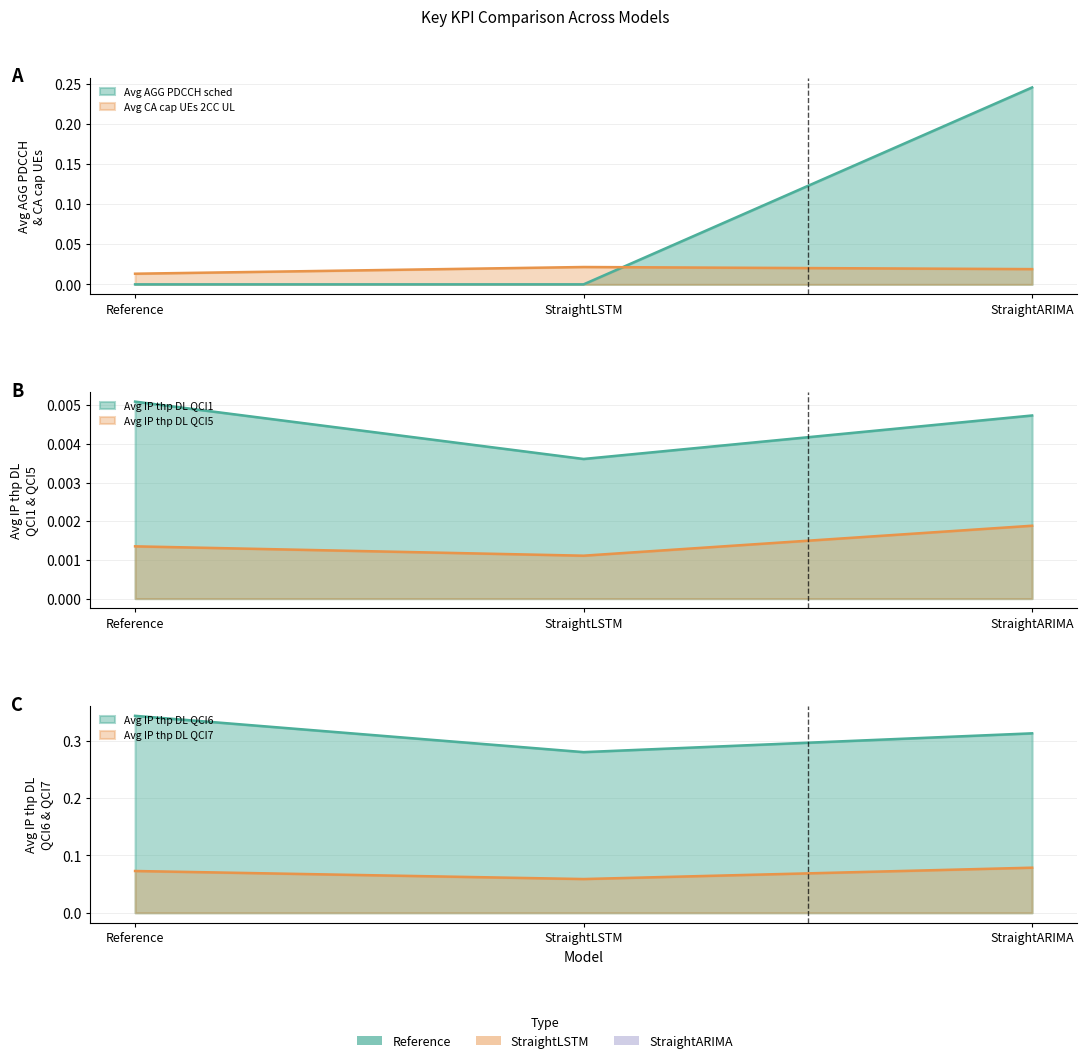

Where is Avg CA cap UEs 2CC UL nearest to the value 0?

Reference